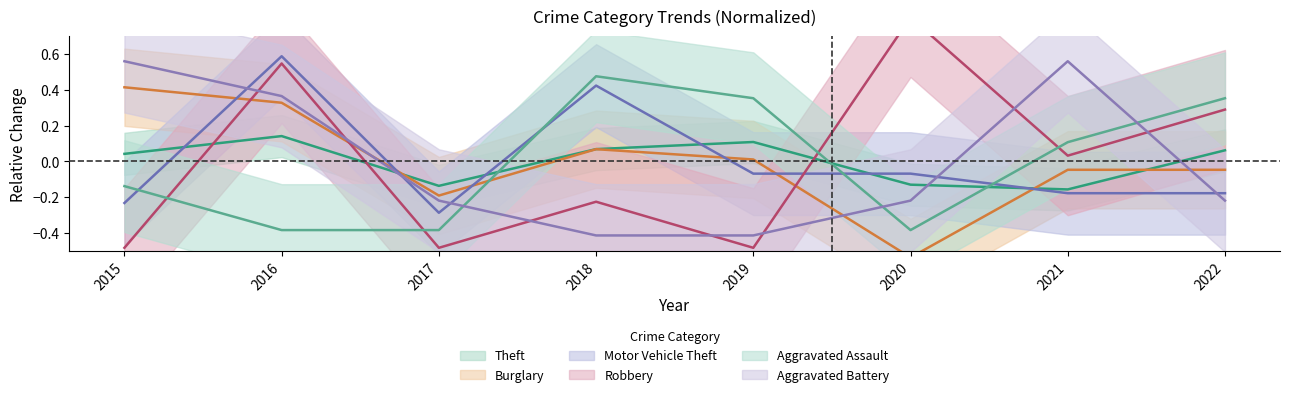

Which series has the widest spread of values?

Robbery